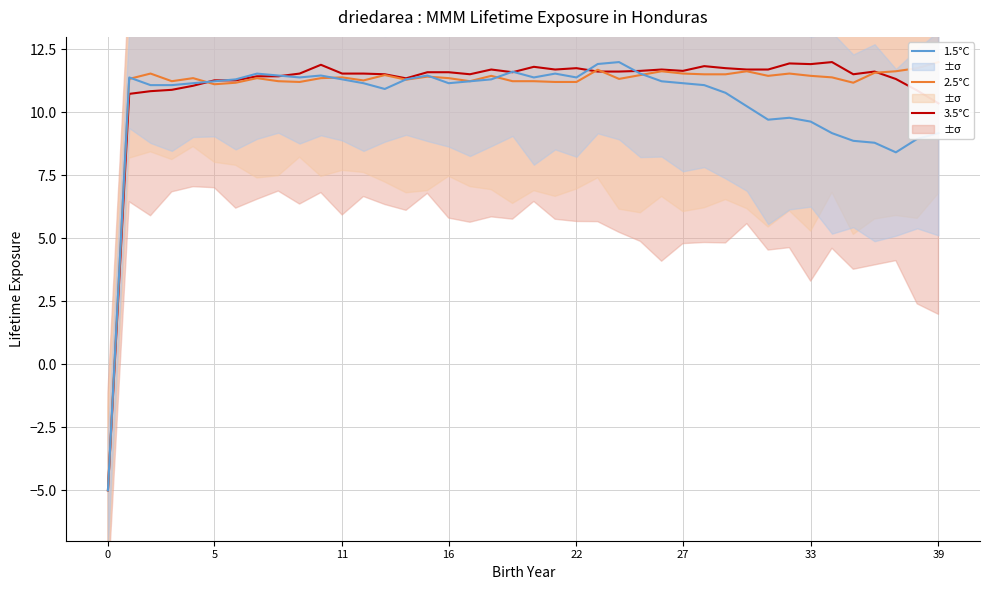

Reading right to left, what are all the values shown in this chart?

3.5°C: 10.4	10.9	11.3	11.6	11.5	12.0	11.9	11.9	11.7	11.7	11.8	11.8	11.7	11.7	11.7	11.6	11.6	11.8	11.7	11.8	11.6	11.7	11.5	11.6	11.6	11.4	11.5	11.5	11.5	11.9	11.5	11.4	11.4	11.3	11.3	11.1	10.9	10.8	10.7	-5.0
2.5°C: 12.0	11.8	11.6	11.6	11.2	11.4	11.5	11.5	11.5	11.6	11.5	11.5	11.5	11.6	11.5	11.3	11.7	11.2	11.2	11.2	11.2	11.5	11.2	11.4	11.4	11.3	11.5	11.3	11.4	11.4	11.2	11.2	11.4	11.2	11.1	11.4	11.2	11.5	11.3	-5.0
1.5°C: 9.2	9.0	8.4	8.8	8.9	9.2	9.6	9.8	9.7	10.2	10.8	11.1	11.2	11.2	11.5	12.0	11.9	11.4	11.5	11.4	11.6	11.3	11.2	11.2	11.5	11.3	10.9	11.2	11.3	11.5	11.4	11.5	11.5	11.3	11.2	11.2	11.1	11.1	11.4	-5.0